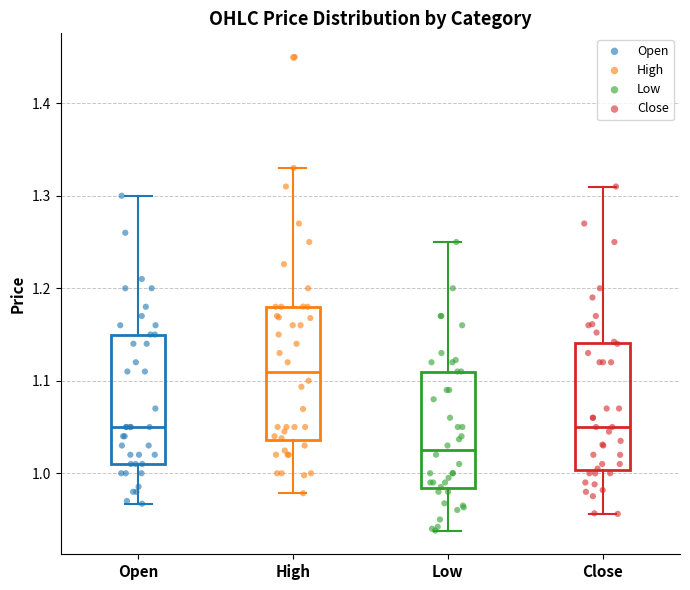

Which box has the highest median line?

High